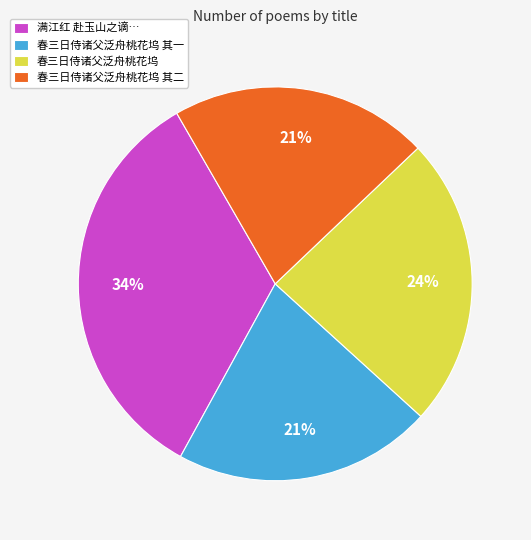

The 春三日侍诸父泛舟桃花坞 其二 slice represents 15% of the pie. True or false?

False